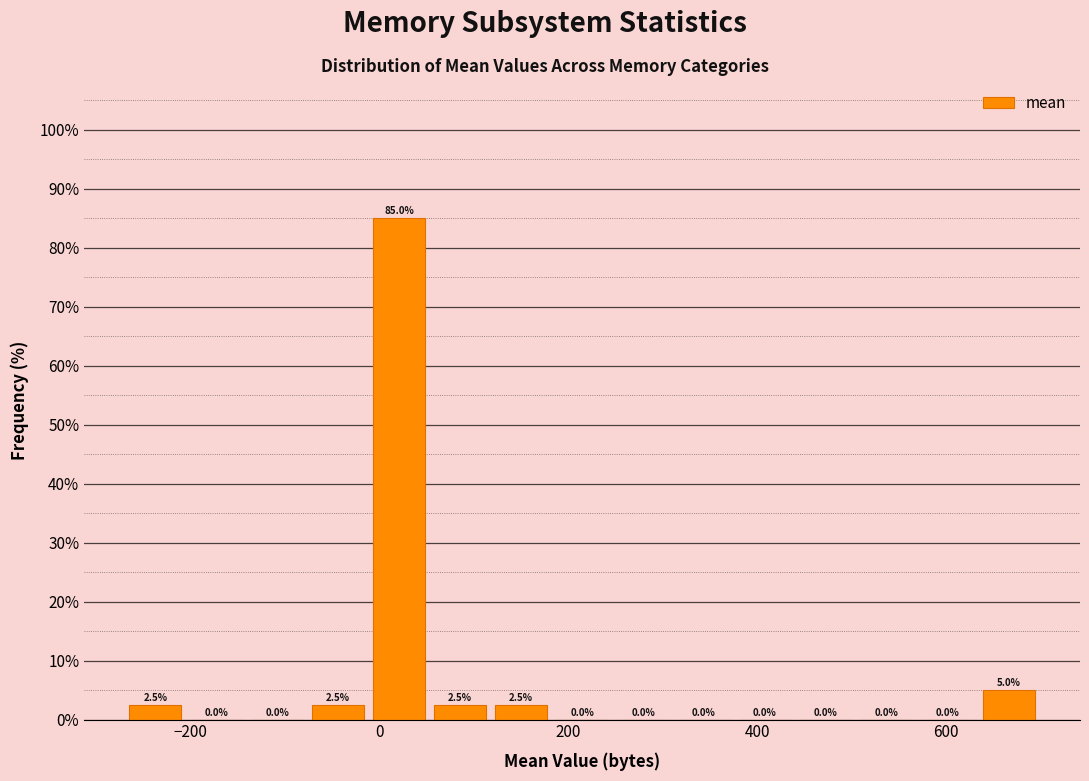

Read against the x-axis, roughly where is the centre of the tallest bar?

20